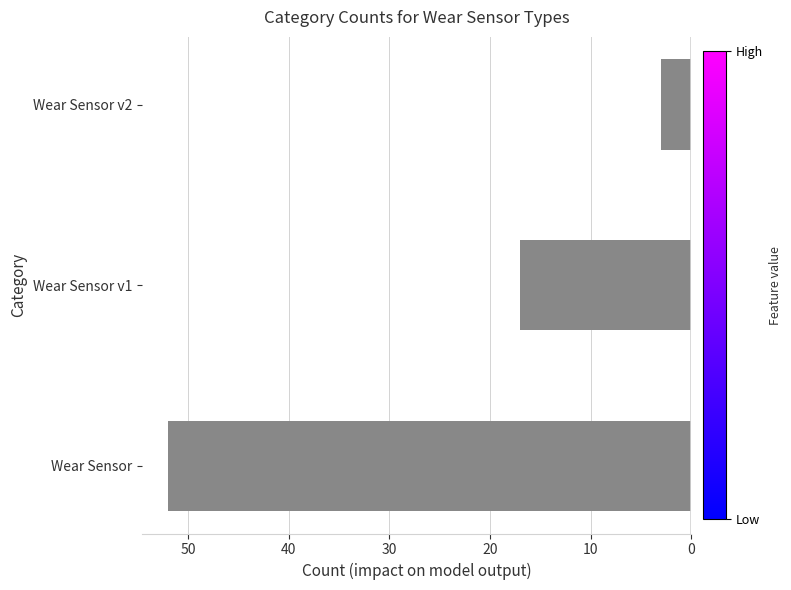

Does the chart contain any negative values?

Yes